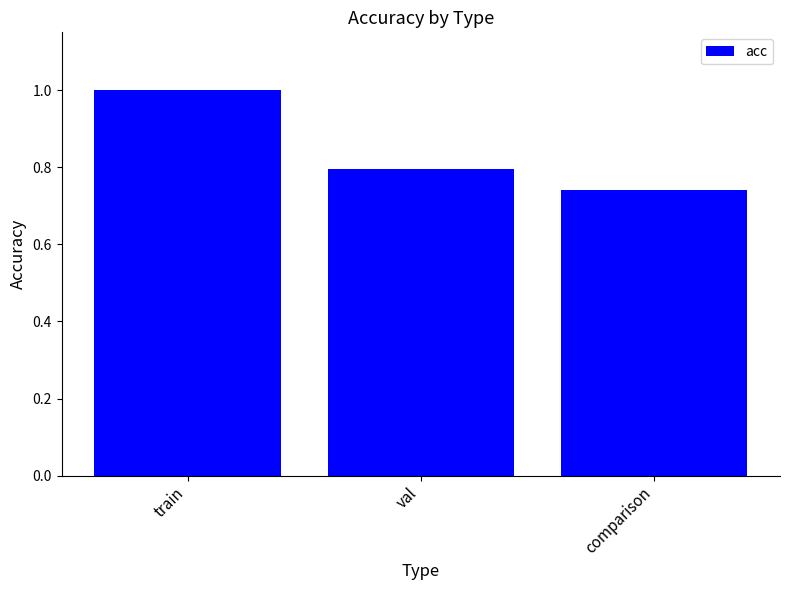

What position from the left is comparison?

3